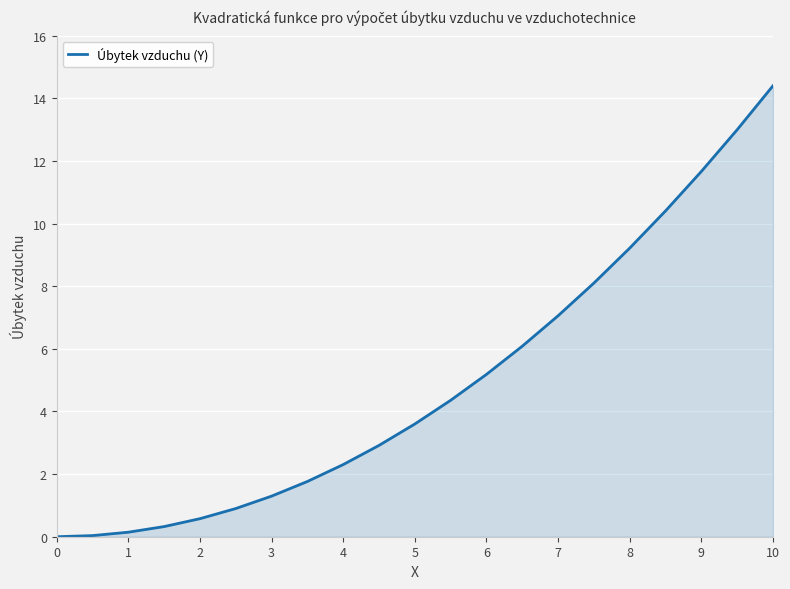

What is the greatest value displayed?

14.4